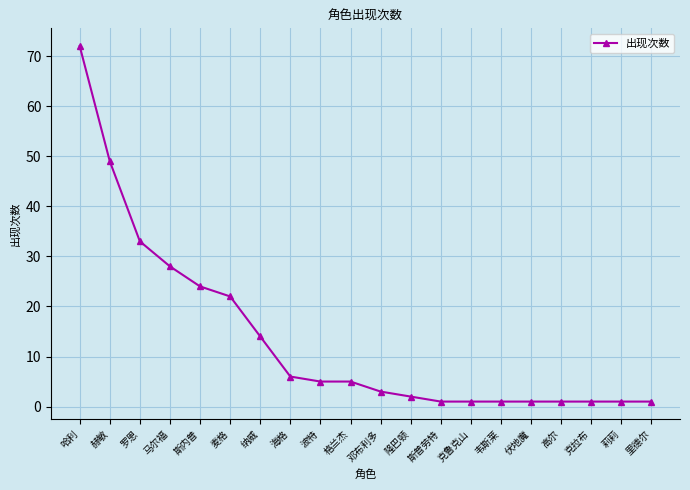

How many distinct data groups are displayed?

1